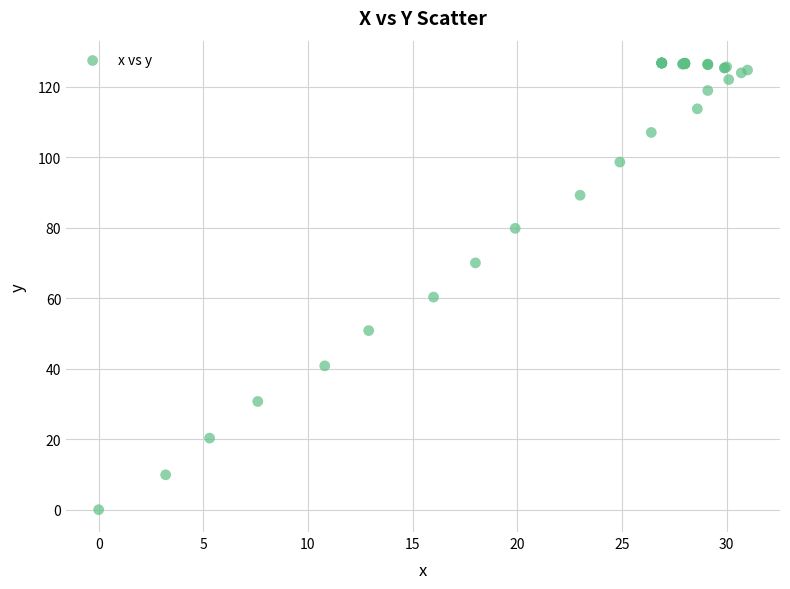

What Y value in the scatter plot is closest to 63?

60.3